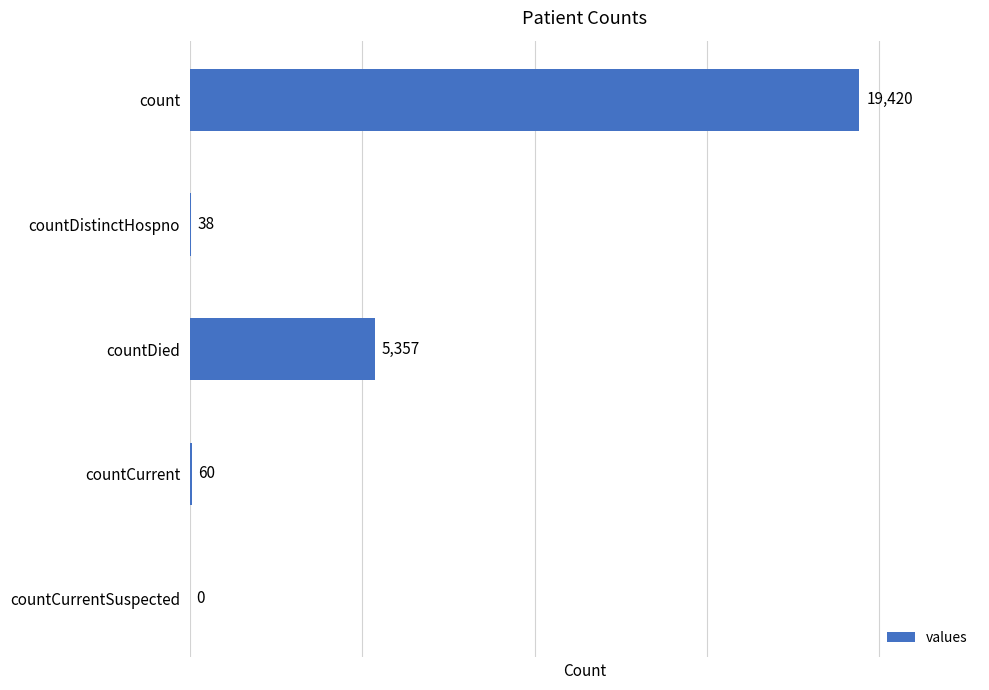

Read the value at count.

19420